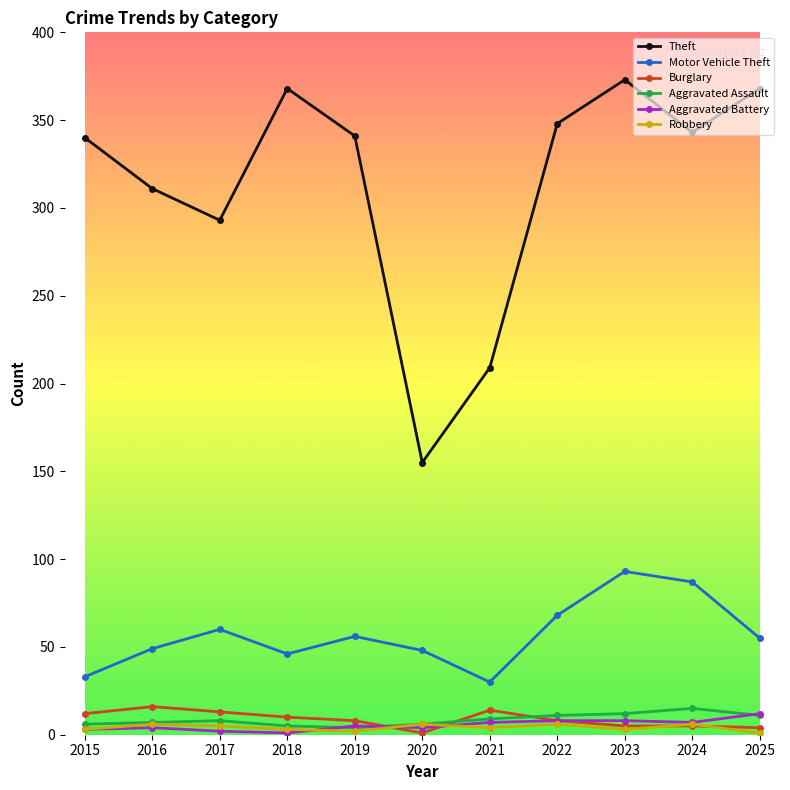

The Burglary series shows 5 at 2023. True or false?

True